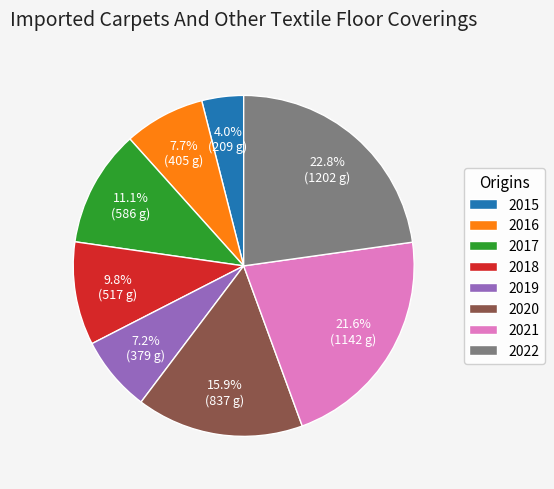

Count the number of slices in the pie.

8